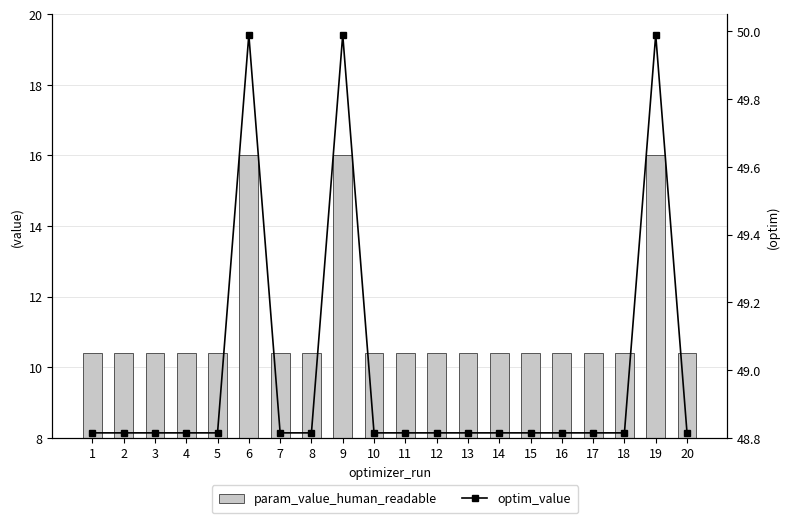

What is the average value of the optim_value series?

49.0